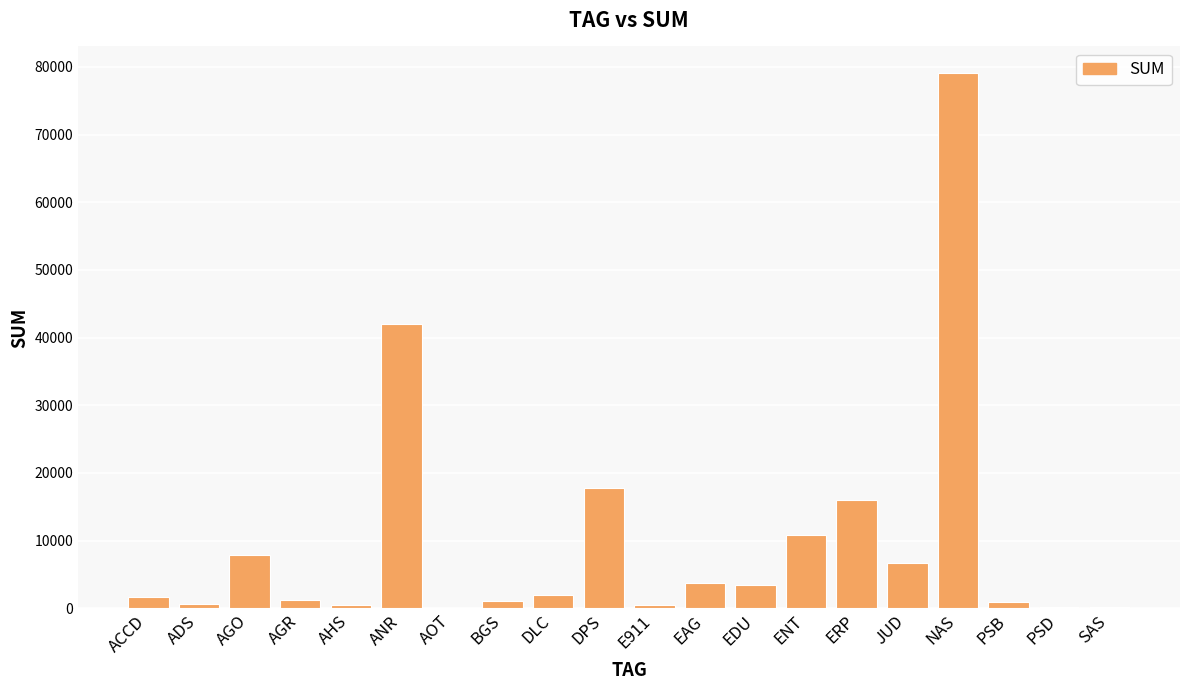

Read the value at ENT.

10904.4